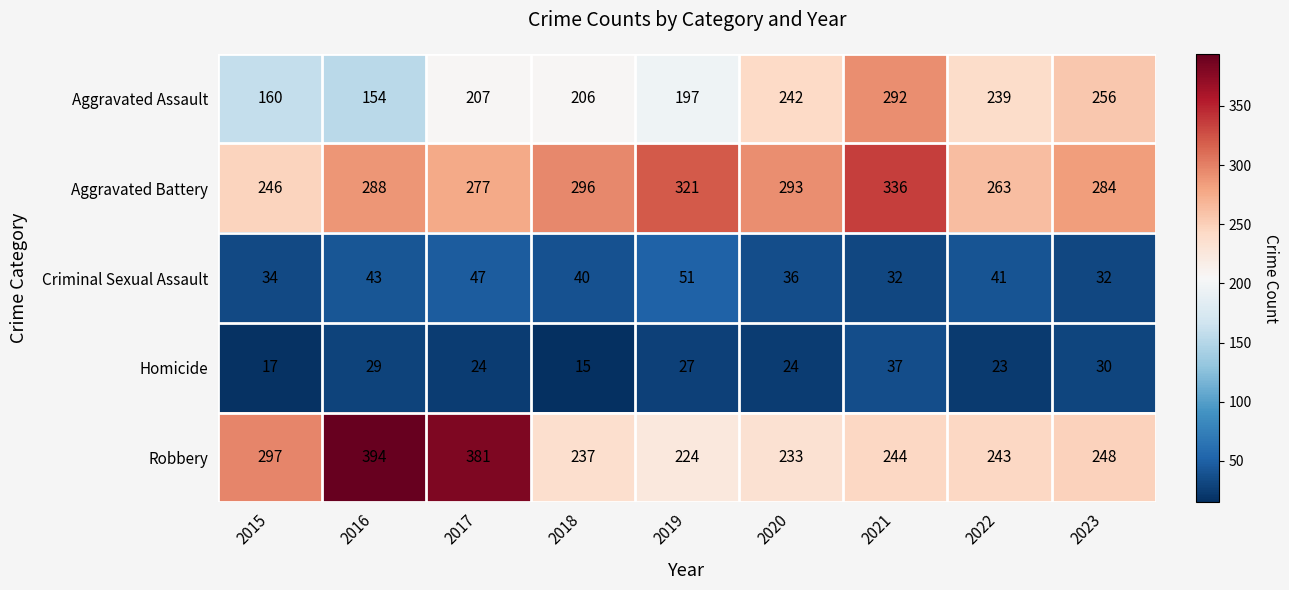

What is the sum of all Homicide values?

226